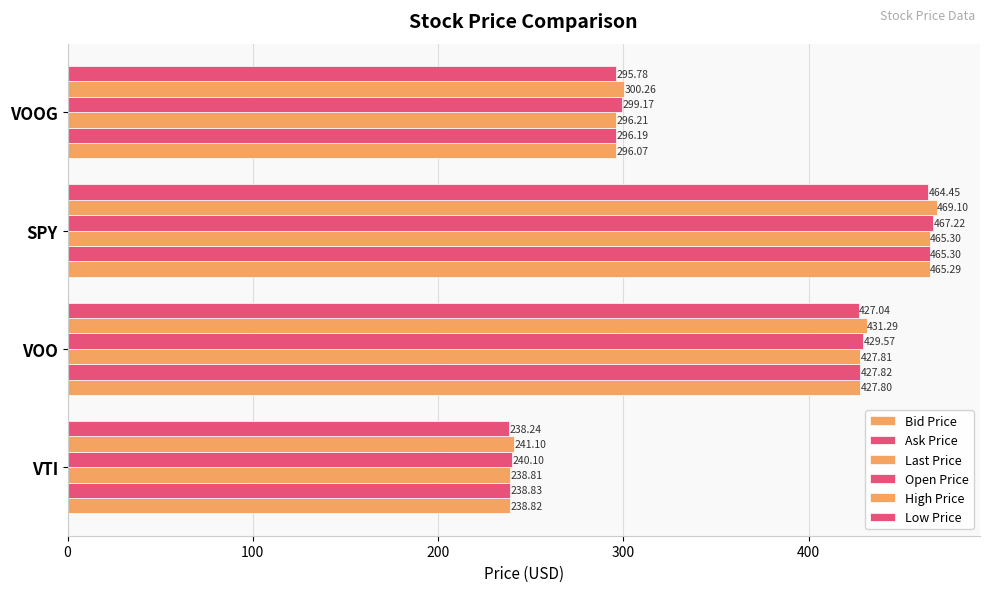

How many values in the Low Price series are below 427?

2